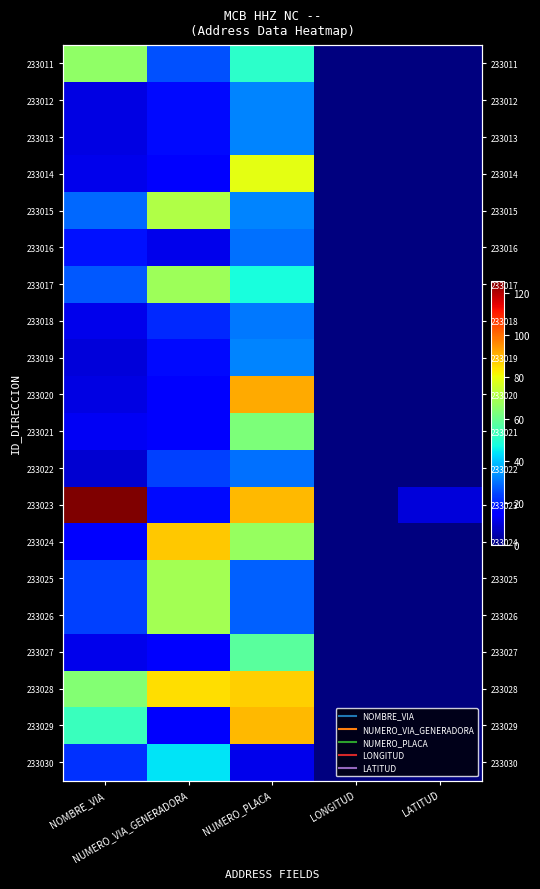

At how many categories does at least one series exceed 36?

3